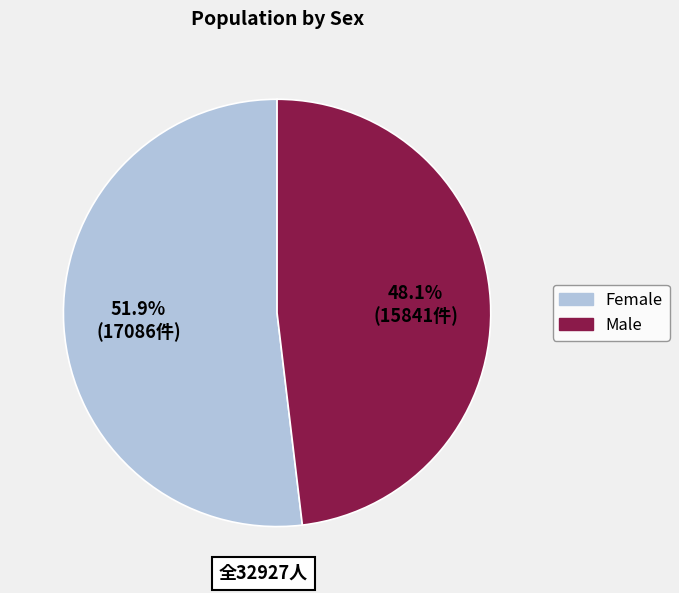

How many slices are in this pie chart?

2